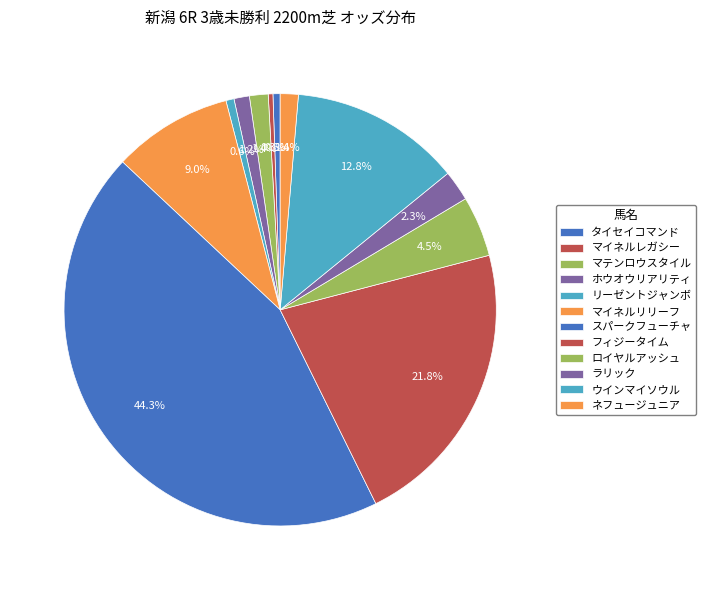

Does any single category account for the majority?

No